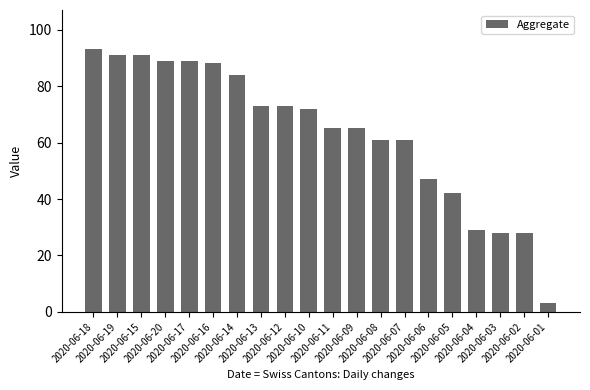

What is the average value?

64